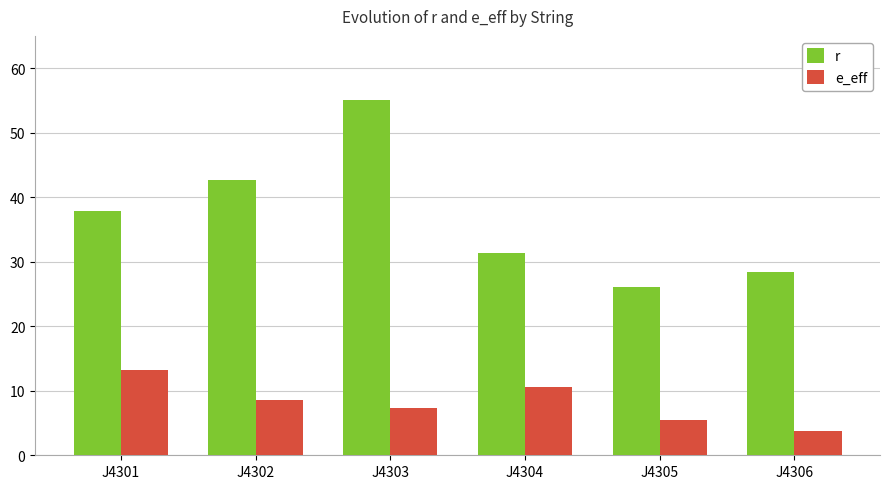

How many bars are there in total?

12